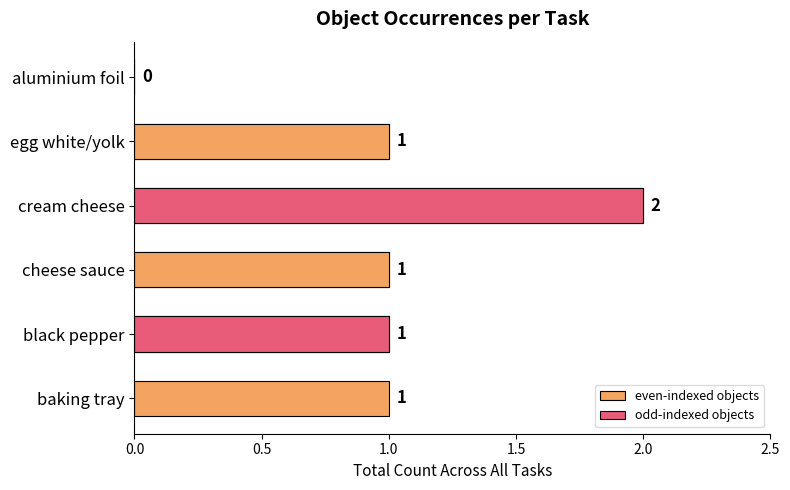

Is it true that the value at aluminium foil is 0?

True